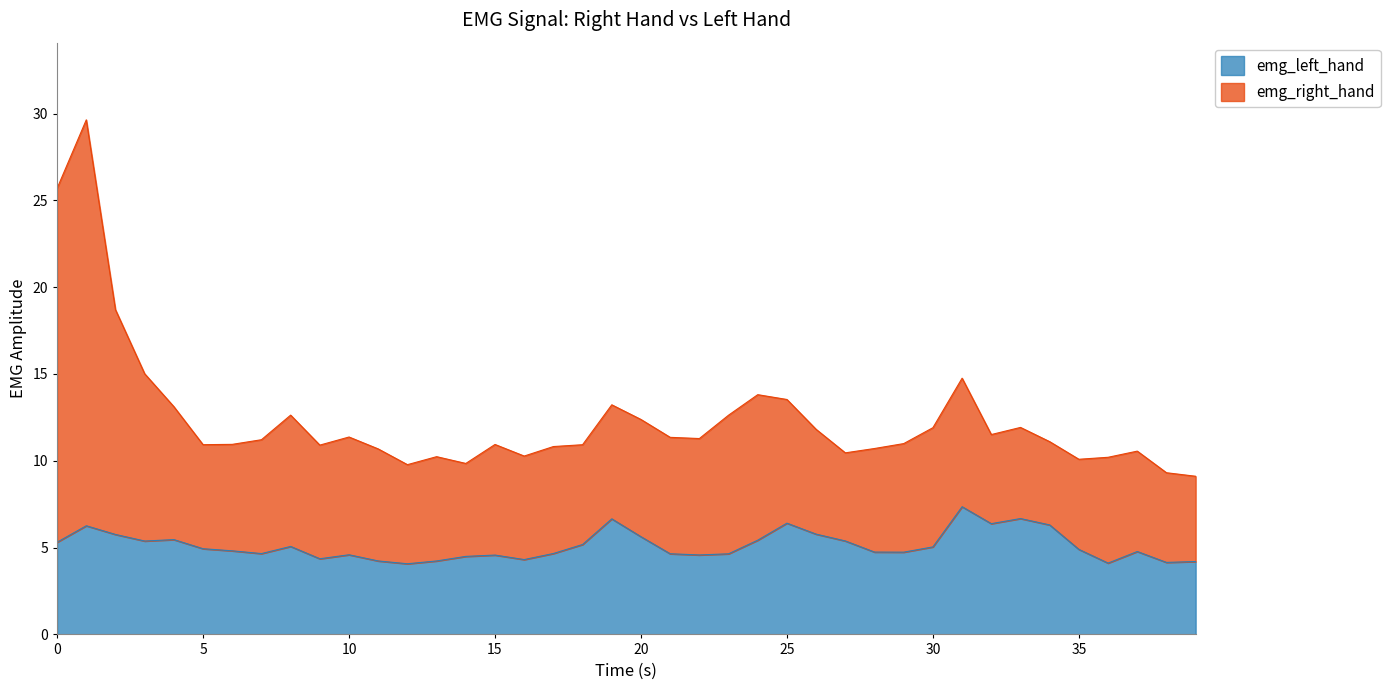

Reading left to right, transcribe all the data shown in this chart.

0.0=5.3	1.0=6.3	2.0=5.8	3.0=5.4	4.0=5.5	5.0=4.9	6.0=4.8	7.0=4.7	8.0=5.1	9.0=4.4	10.0=4.6	11.0=4.2	12.0=4.1	13.0=4.2	14.0=4.5	15.0=4.6	16.0=4.3	17.0=4.7	18.0=5.2	19.0=6.7	20.0=5.6	21.0=4.6	22.0=4.6	23.0=4.6	24.0=5.4	25.0=6.4	26.0=5.8	27.0=5.4	28.0=4.7	29.0=4.7	30.0=5.0	31.0=7.4	32.0=6.4	33.0=6.7	34.0=6.3	35.0=4.9	36.0=4.1	37.0=4.8	38.0=4.1	39.0=4.2